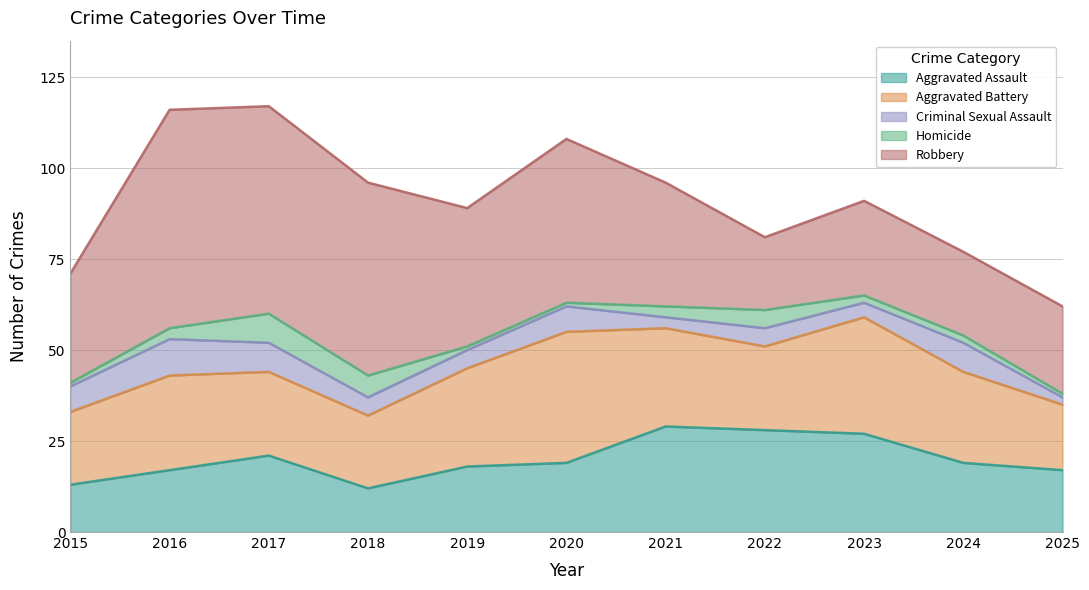

Rank the series by their maximum value, from lowest to highest.

Homicide, Criminal Sexual Assault, Aggravated Assault, Aggravated Battery, Robbery